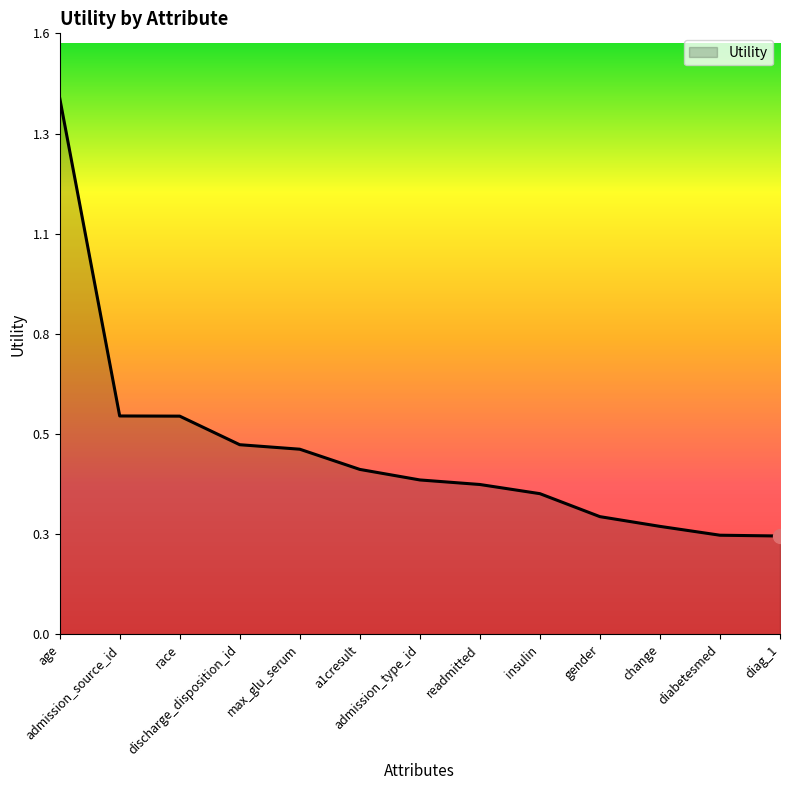

Reading left to right, what are all the values shown in this chart?

1.4	0.6	0.6	0.5	0.5	0.4	0.4	0.4	0.4	0.3	0.3	0.3	0.3